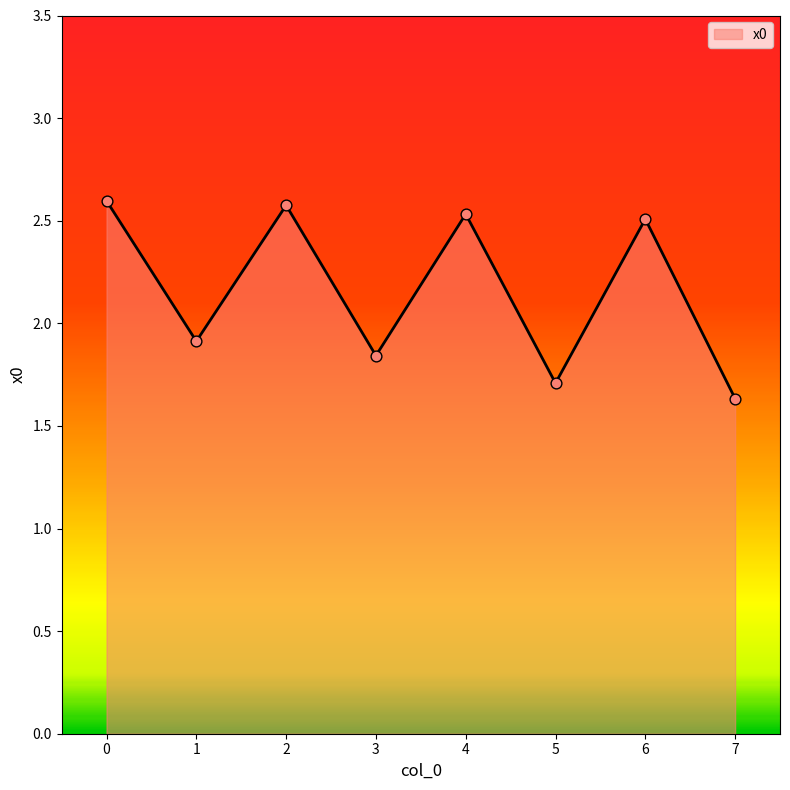

What is the change in value from 0 to 3?

-0.8